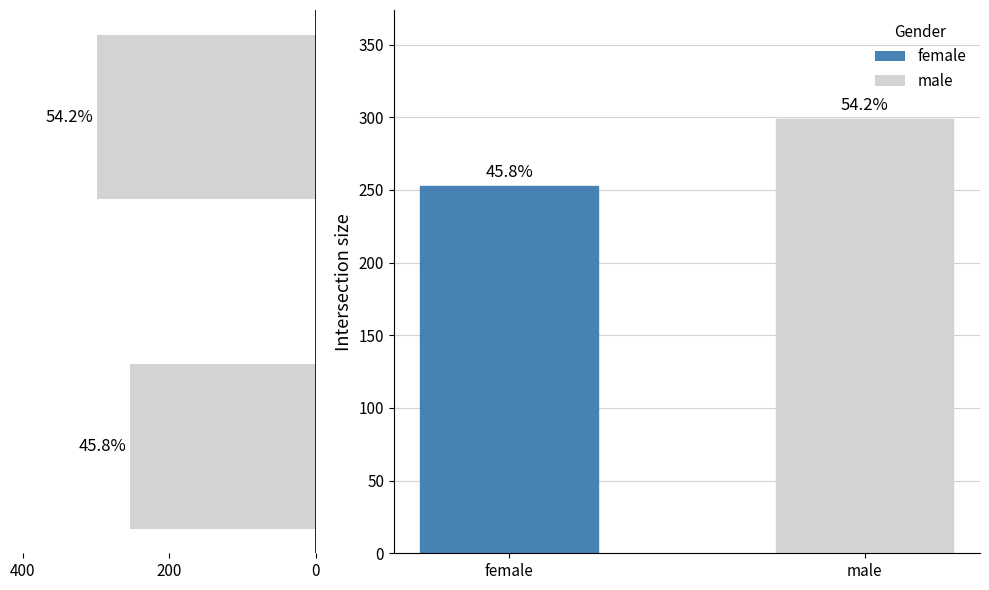

The value at 400 is 141. True or false?

False